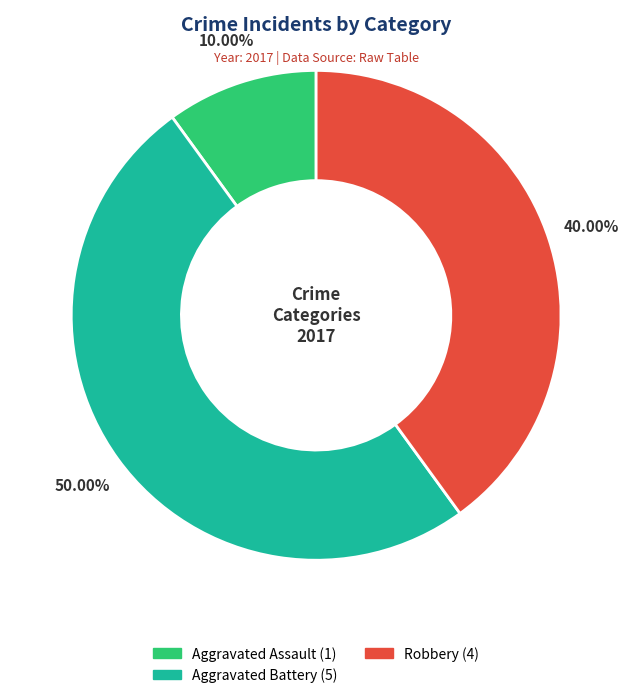

Count the number of slices in the pie.

3